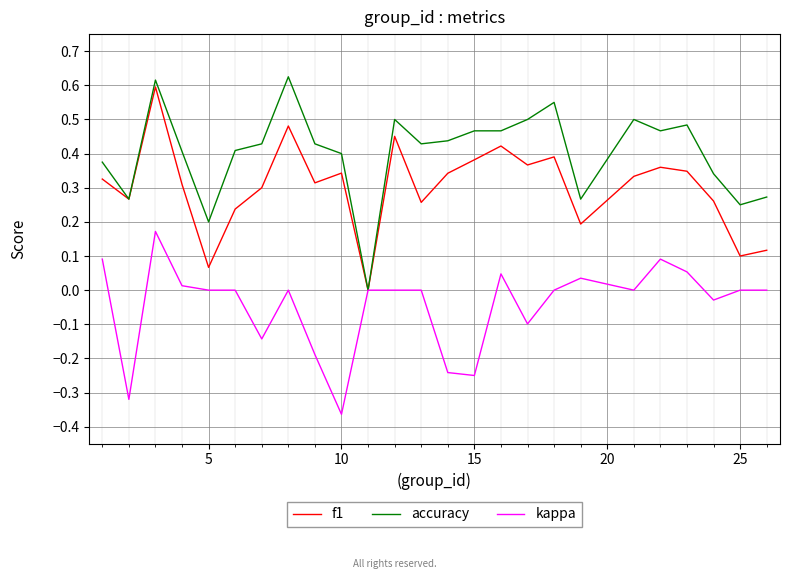

Which series has the largest total across all categories?

accuracy